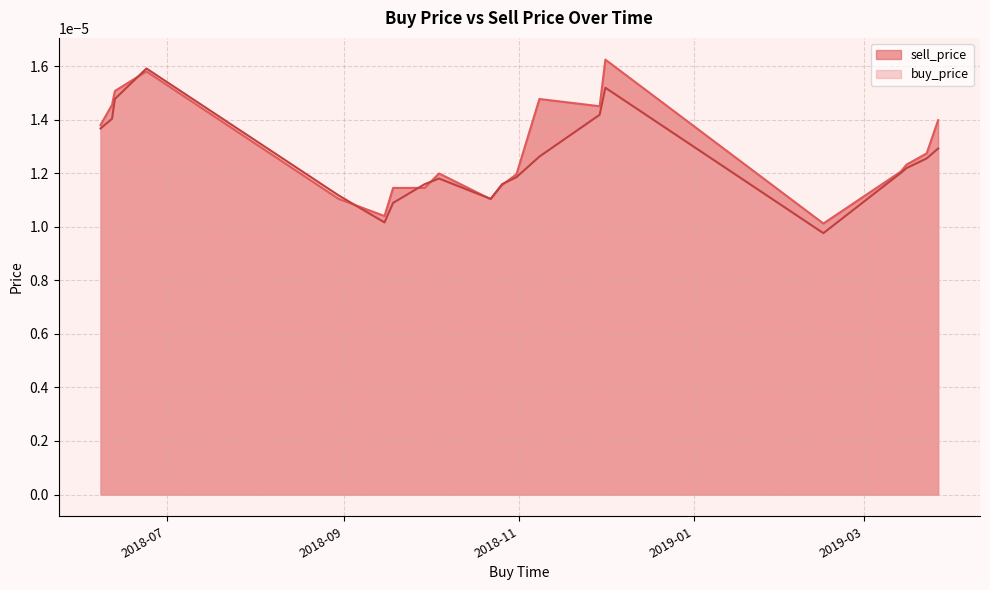

Which label corresponds to the largest value in the chart?

2018-12-01